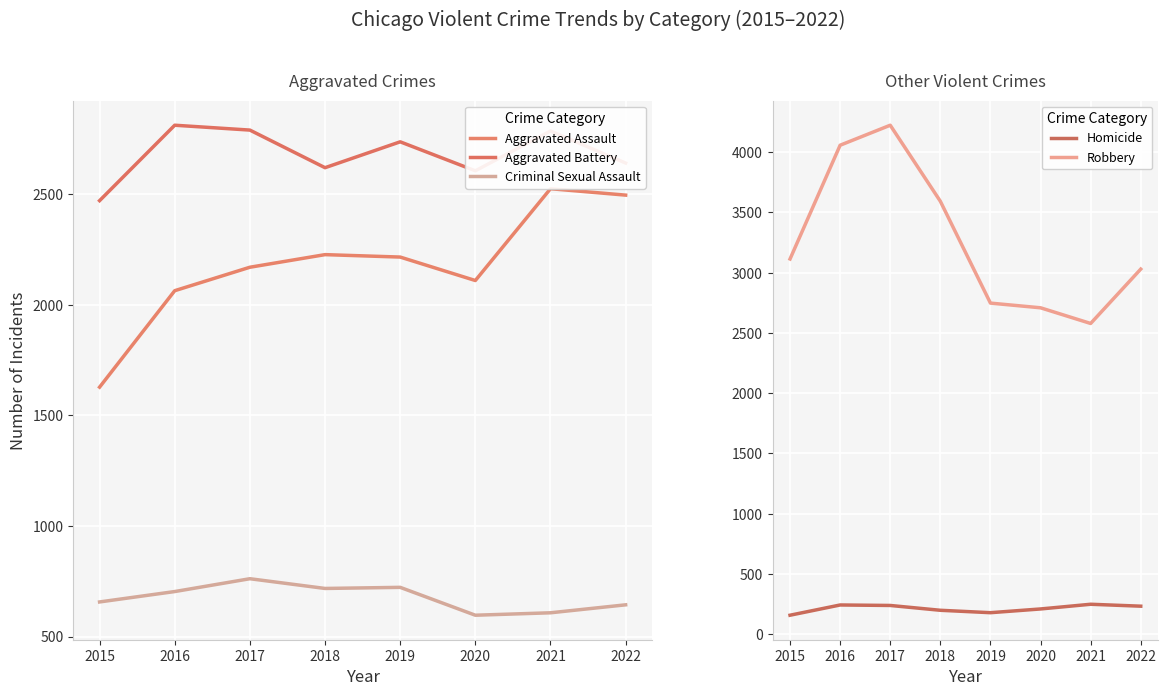

At which category does Homicide reach its first local peak?

2016